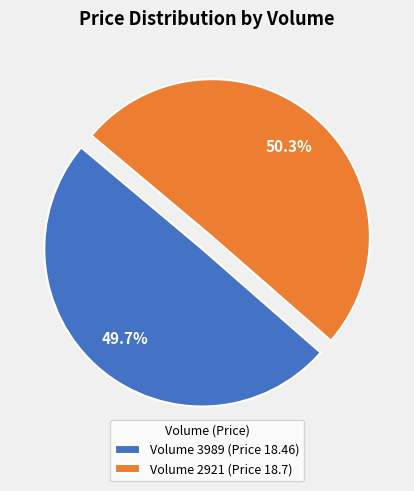

Between Volume 2921 (Price 18.7) and Volume 3989 (Price 18.46), which is larger?

Volume 2921 (Price 18.7)